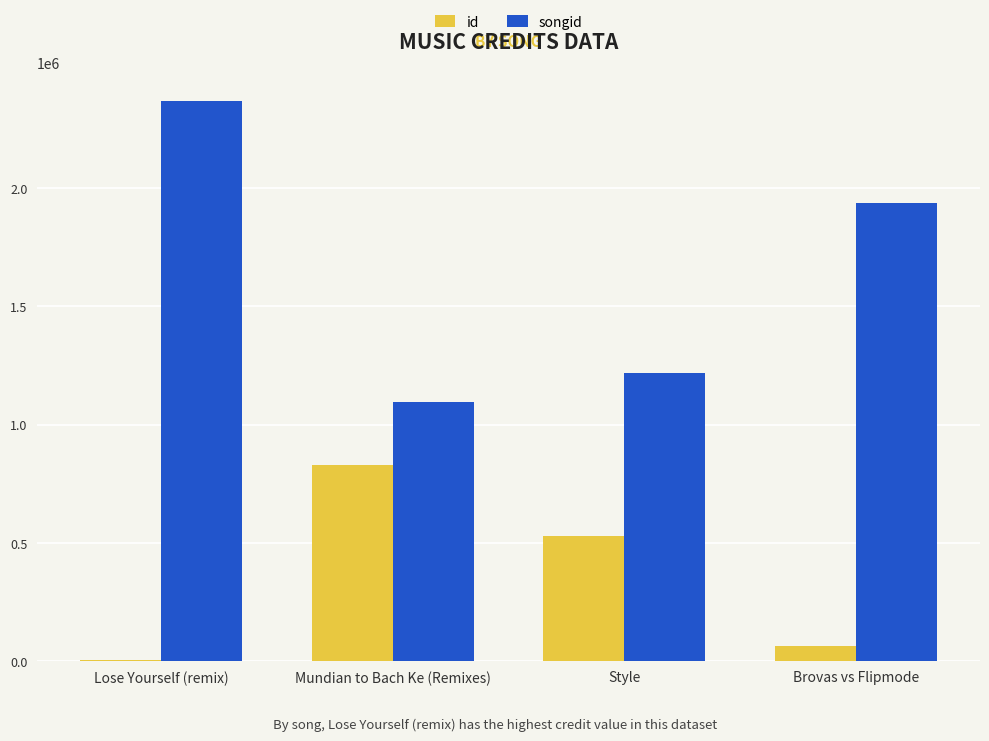

Does the chart contain stacked bars?

No